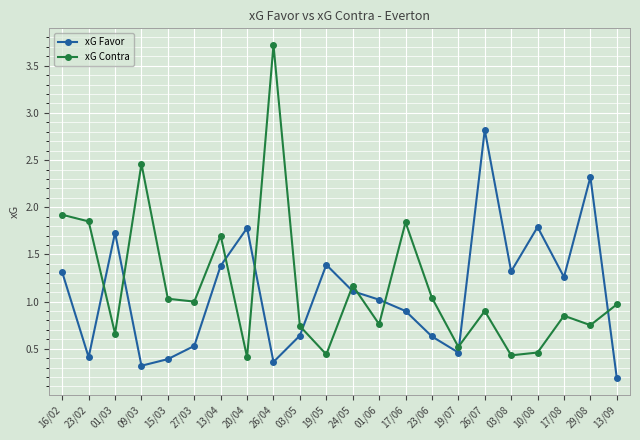

What is the total value across all series at 16/02?

3.2